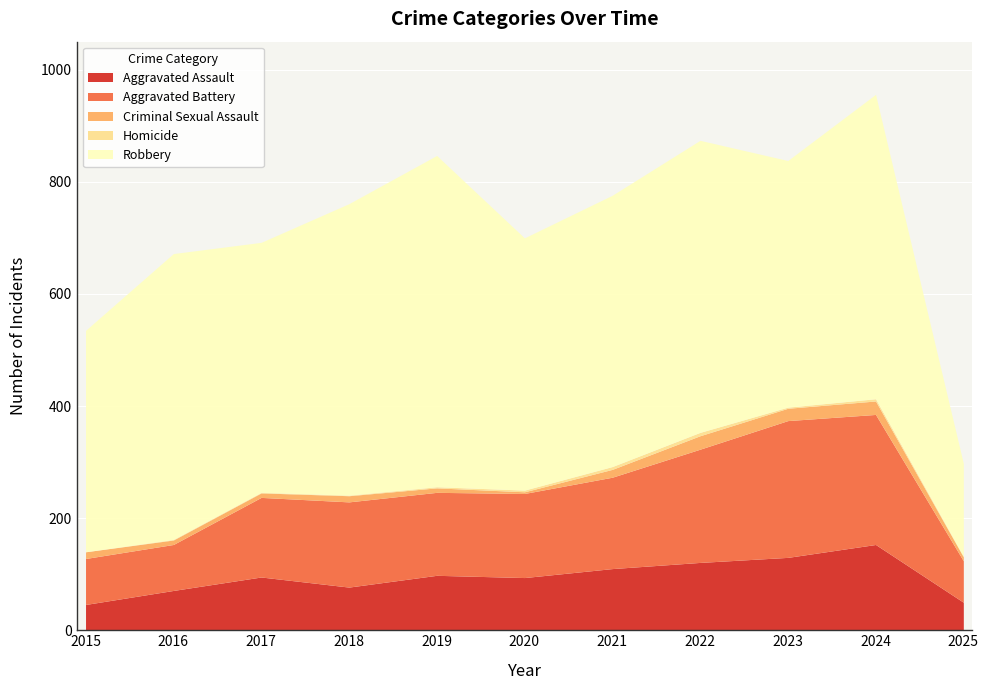

Reading left to right, what are all the values shown in this chart?

Aggravated Assault: 2015=46	2016=71	2017=95	2018=77	2019=98	2020=94	2021=110	2022=121	2023=130	2024=153	2025=50
Aggravated Battery: 2015=82	2016=82	2017=142	2018=152	2019=148	2020=150	2021=163	2022=202	2023=244	2024=232	2025=74
Criminal Sexual Assault: 2015=12	2016=8	2017=8	2018=11	2019=8	2020=3	2021=14	2022=24	2023=22	2024=24	2025=7
Homicide: 2015=0	2016=1	2017=1	2018=1	2019=2	2020=3	2021=5	2022=6	2023=2	2024=4	2025=1
Robbery: 2015=395	2016=510	2017=446	2018=520	2019=591	2020=450	2021=484	2022=521	2023=440	2024=543	2025=166